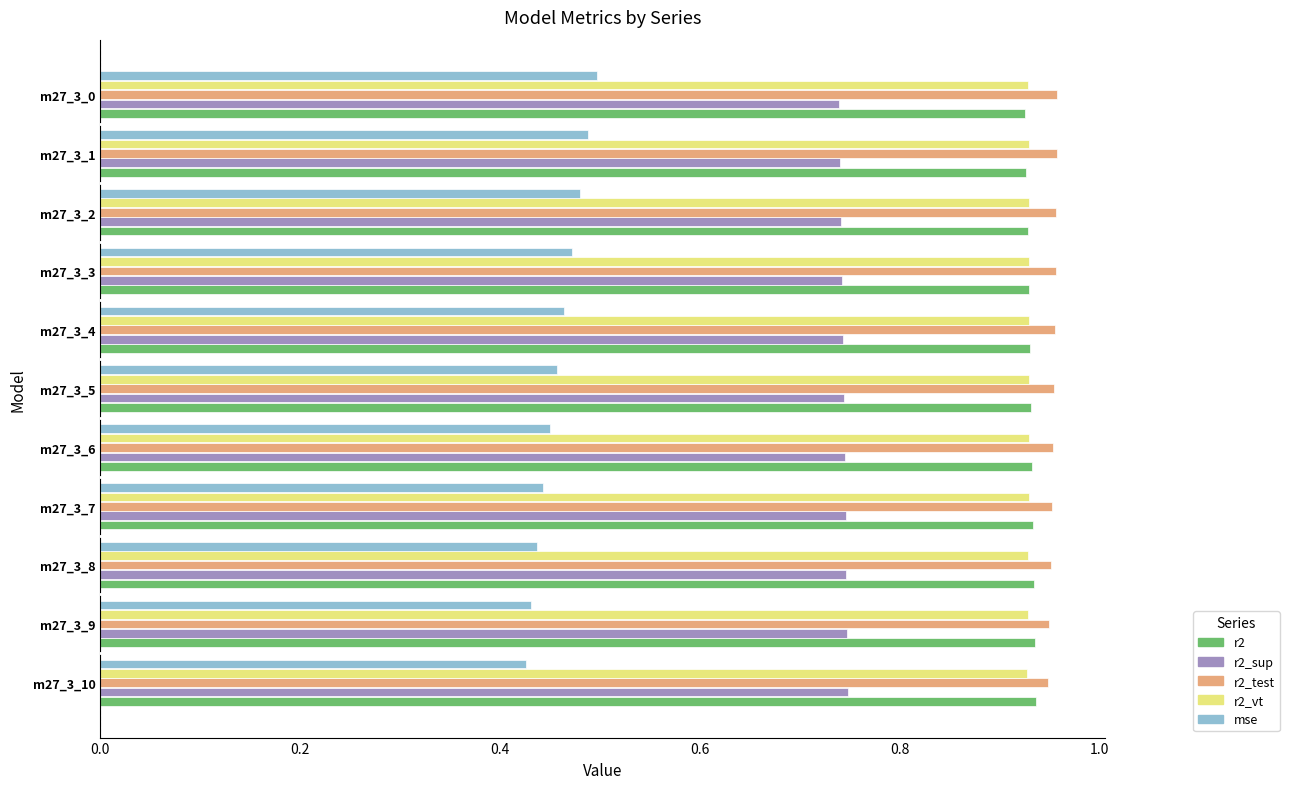

What is the sum of all r2_sup values?

8.2